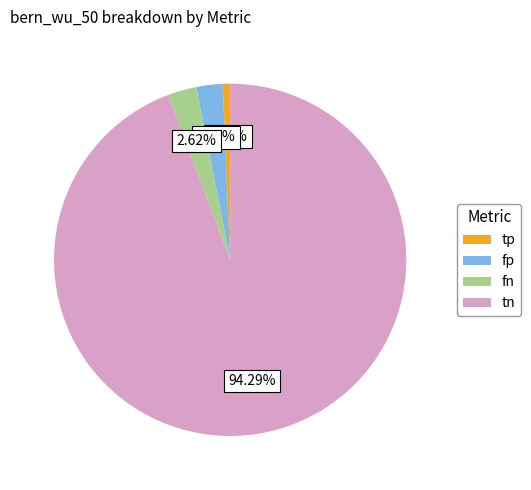

To the nearest percent, what is the combined percentage of fn and tn?

97%